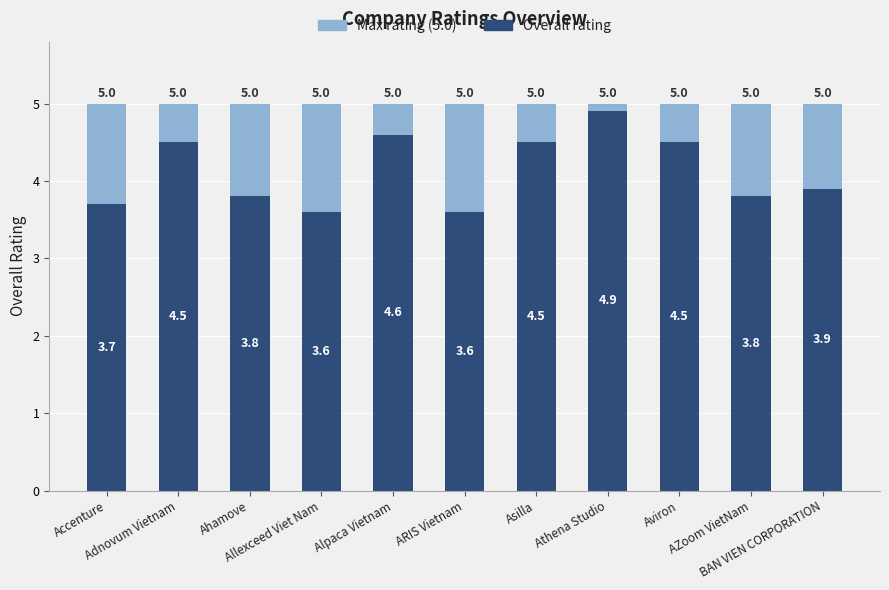

What is the maximum value for Overall rating?

4.9